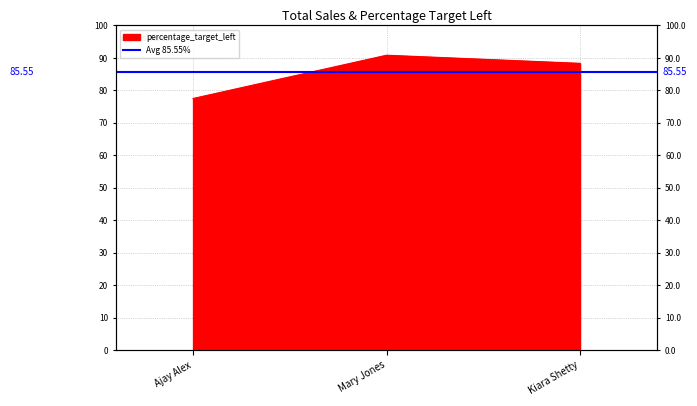

List the labels in order of value, largest first.

Mary Jones, Kiara Shetty, Ajay Alex